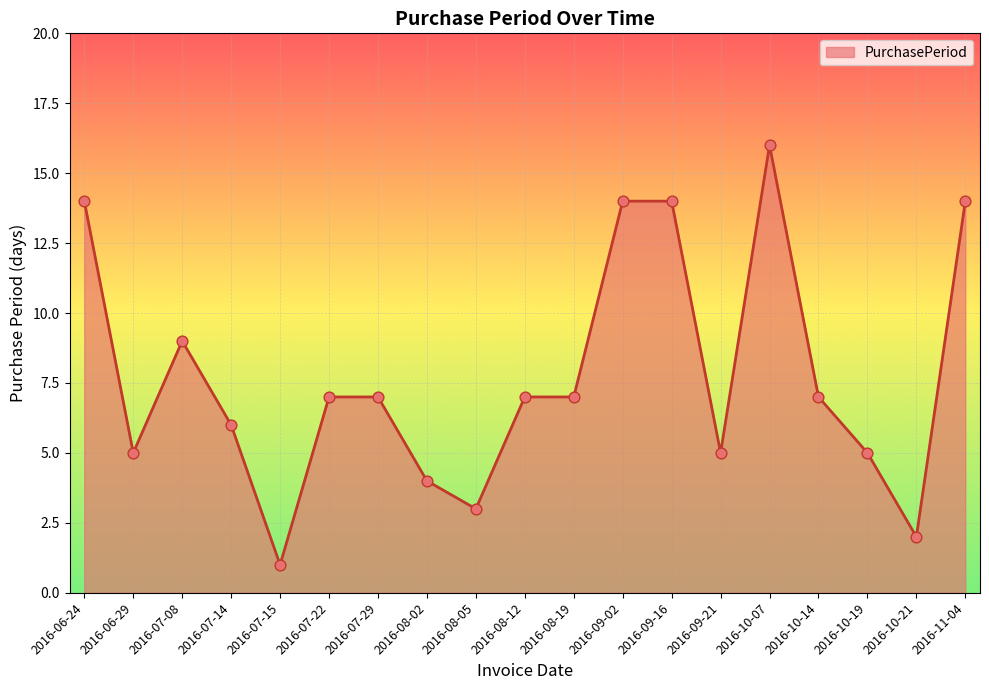

Between 2016-07-22 and 2016-07-08, which is larger?

2016-07-08